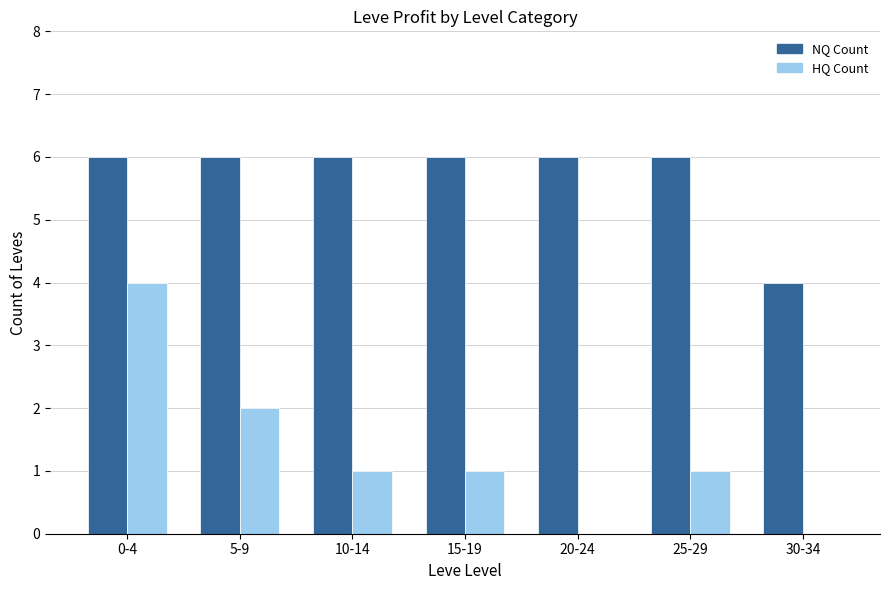

Reading left to right, list all the values displayed in this chart.

NQ Count: 0-4=6	5-9=6	10-14=6	15-19=6	20-24=6	25-29=6	30-34=4
HQ Count: 0-4=4	5-9=2	10-14=1	15-19=1	20-24=0	25-29=1	30-34=0